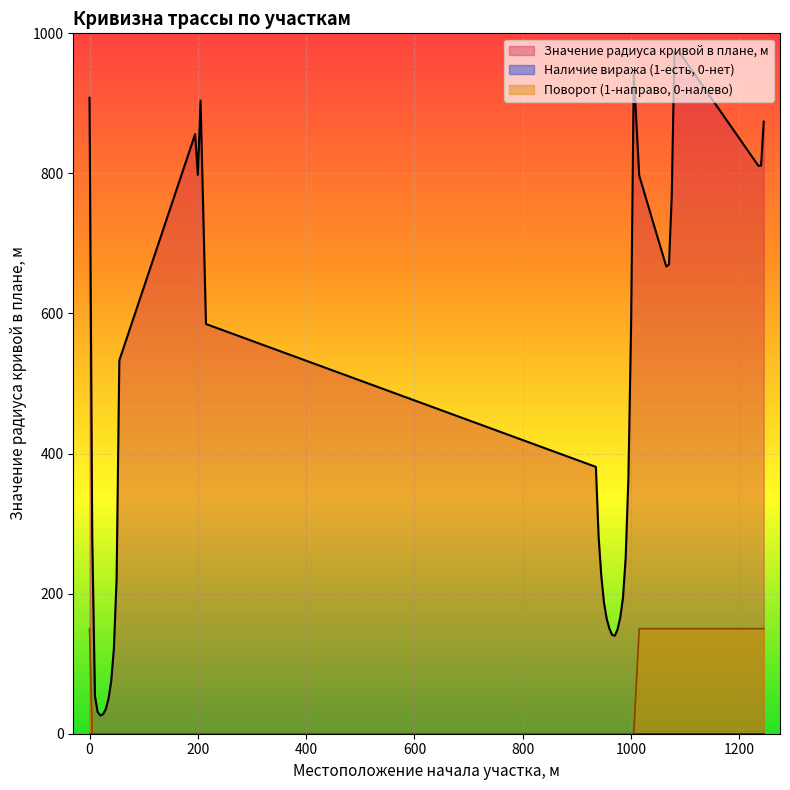

What is the difference between the maximum and minimum values in the Значение радиуса кривой в плане, м series?

947